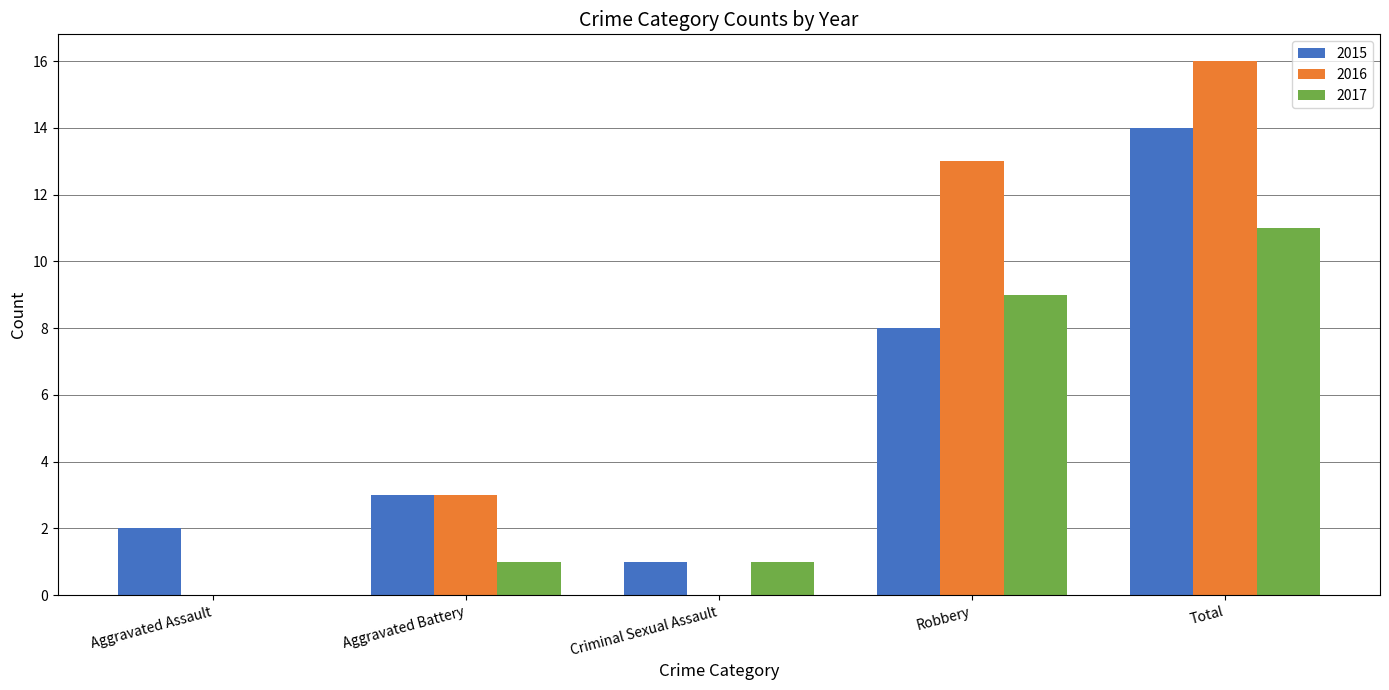

Reading left to right, transcribe all the data shown in this chart.

2015: 2	3	1	8	14
2016: 0	3	0	13	16
2017: 0	1	1	9	11